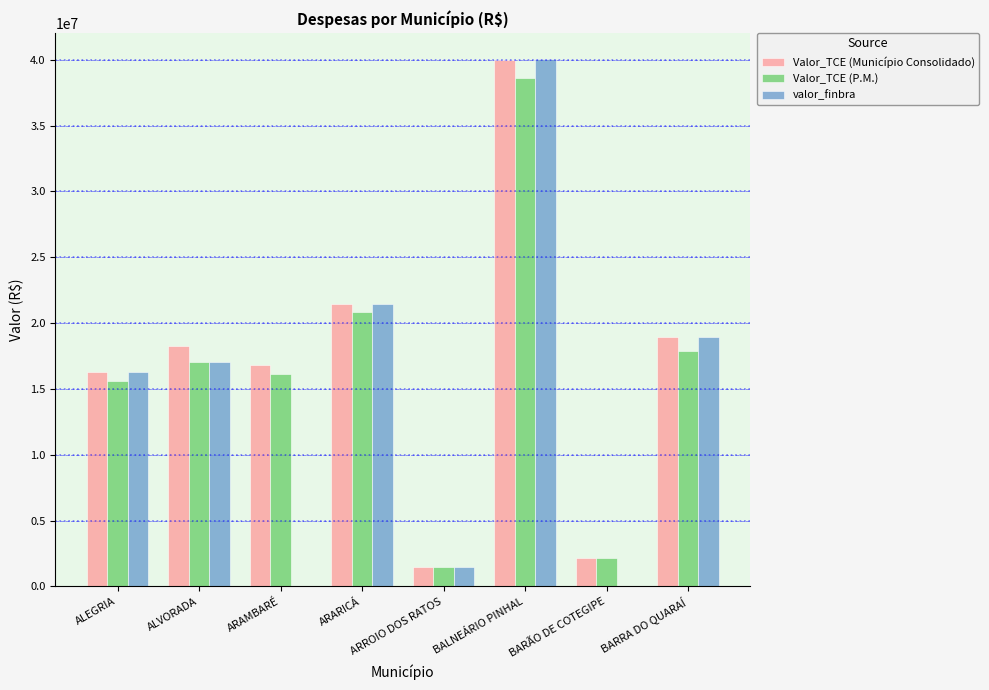

Between ALVORADA and ARROIO DOS RATOS, which series saw the biggest shift?

Valor_TCE (Município Consolidado)